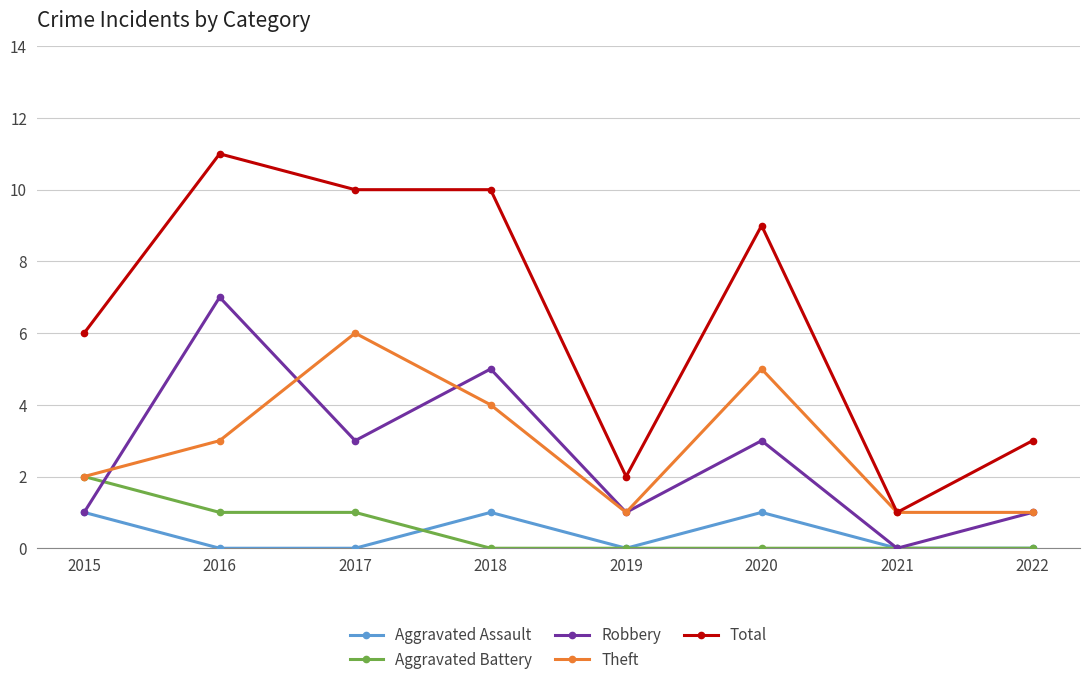

Between 2015 and 2016, which series saw the biggest shift?

Robbery